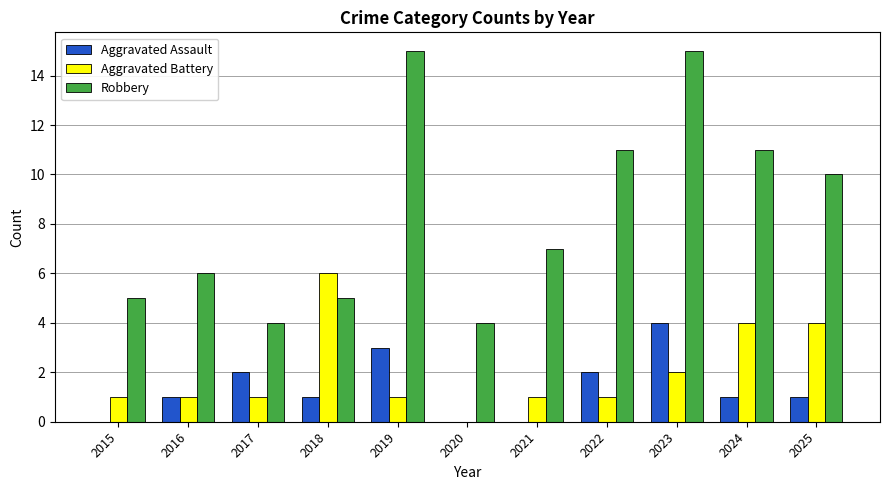

True or false: Aggravated Battery has a value of 9 at 2018.

False